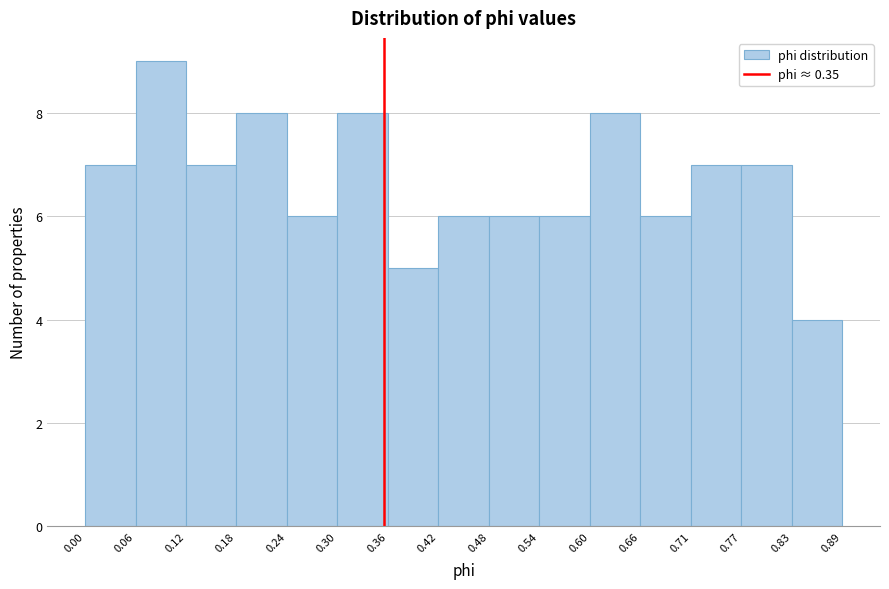

Which range on the x-axis has the tallest bar?

0.06 to 0.12